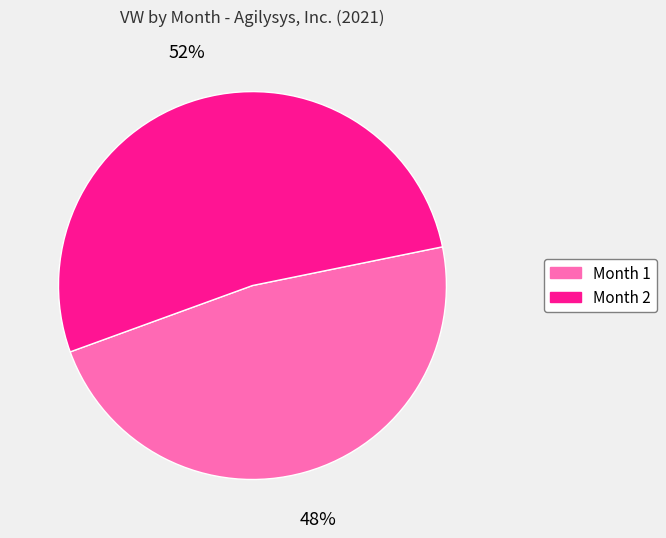

How many segments does this pie chart have?

2